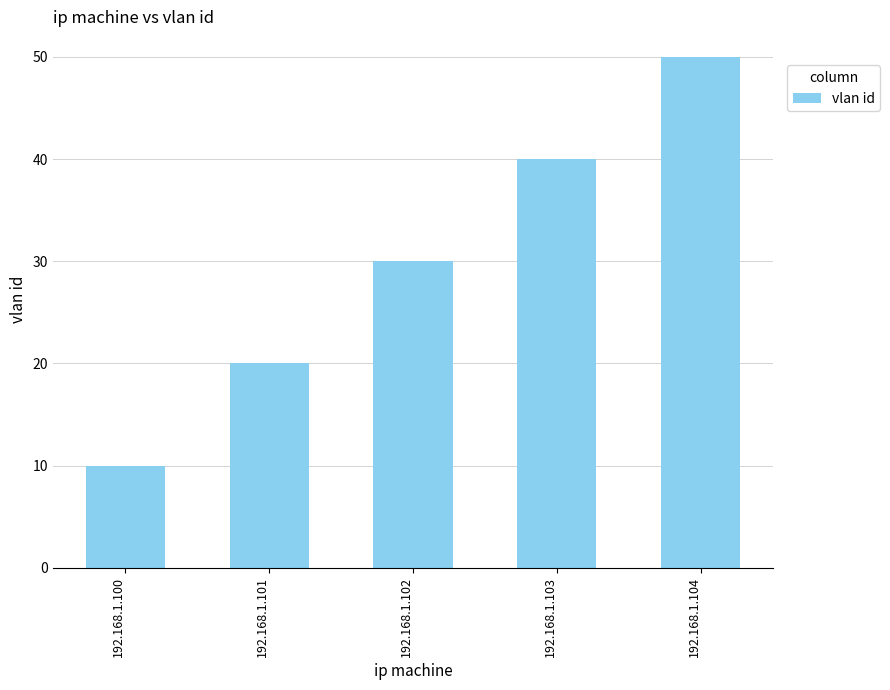

Is it true that the value at 192.168.1.104 is 50?

True